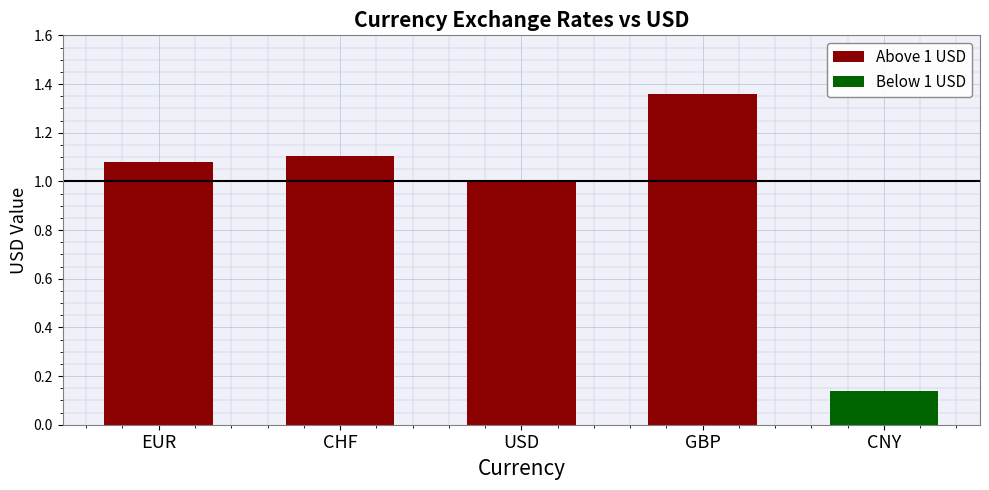

List the labels in order of value, smallest first.

USD, EUR, CHF, GBP